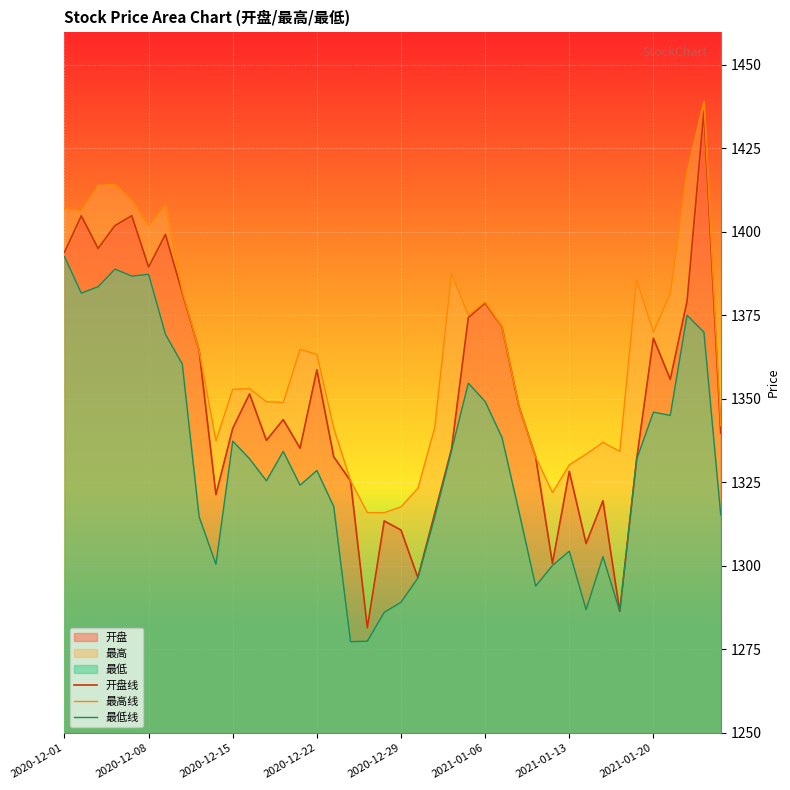

Where is 最低线 nearest to the value 1334?

13